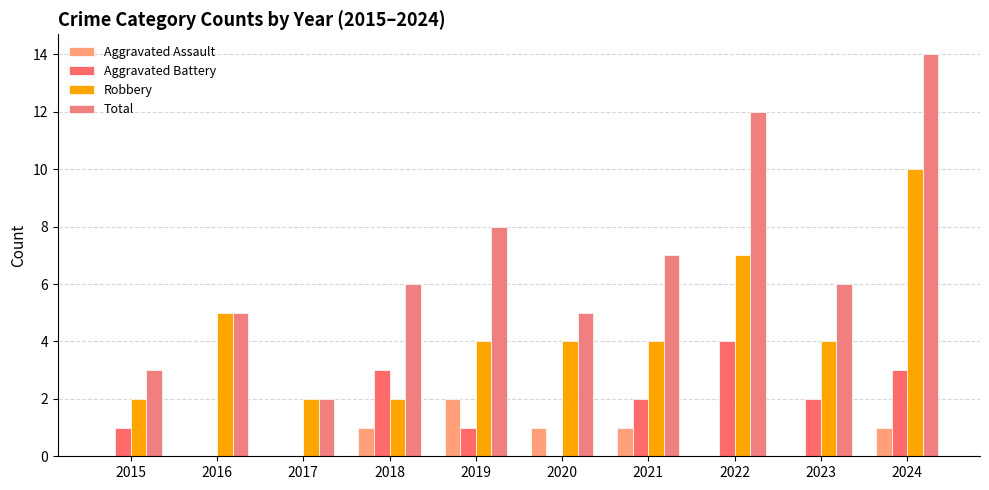

What is the value of the Robbery bar at the 7th from the left?

4